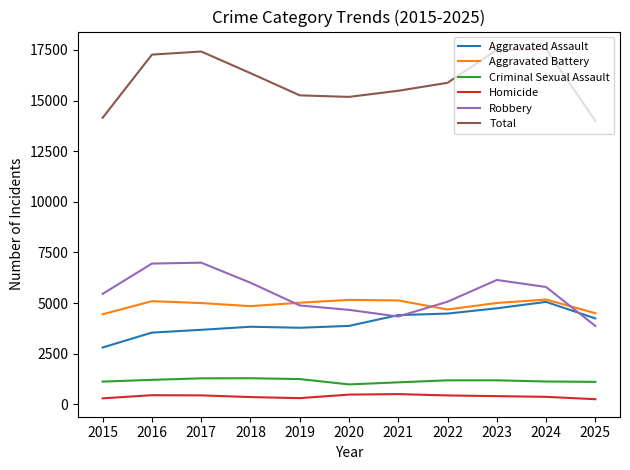

Between 2021 and 2023, which series saw the biggest shift?

Total